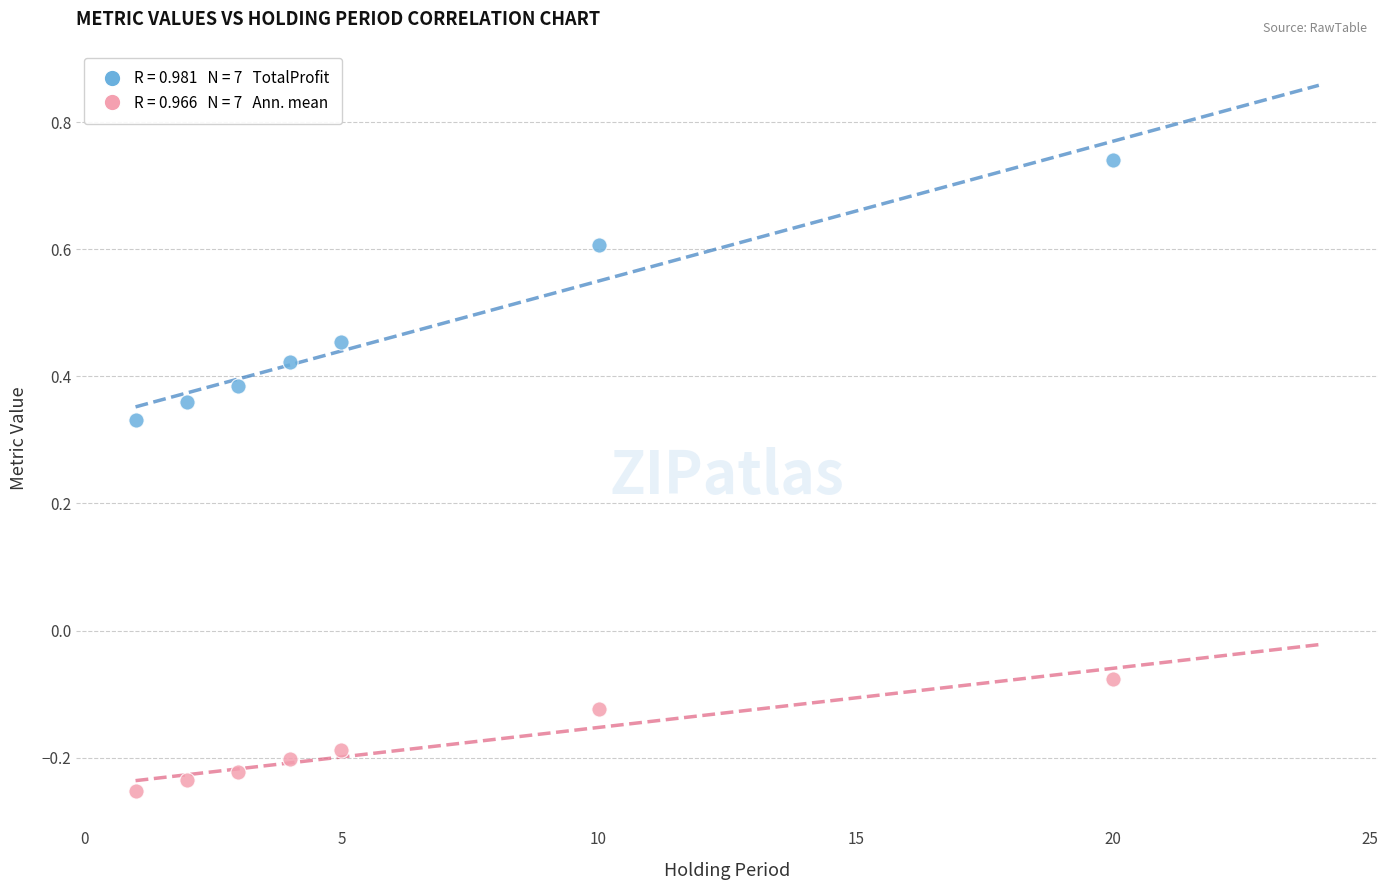

Across all data points, what is the range of Y values (max minus min)?

1.0